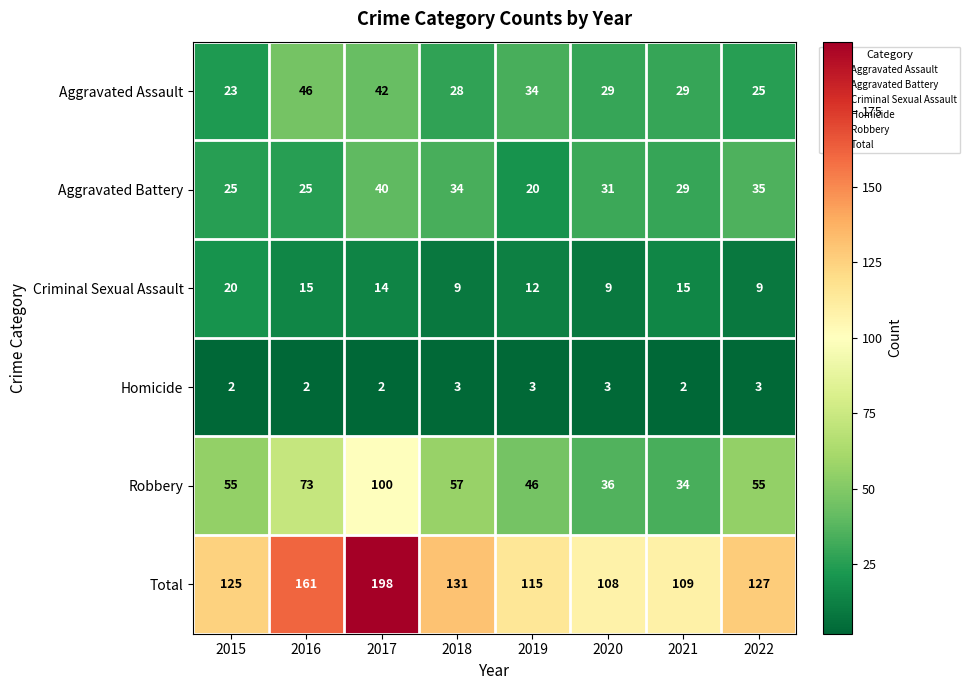

What is the greatest value displayed?

198